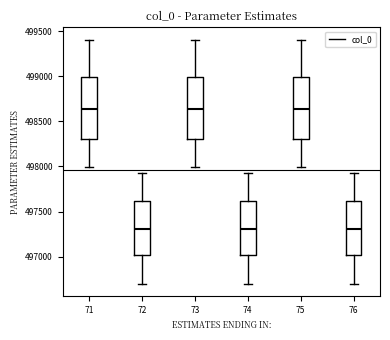

Where does the upper whisker of the box at x = 73 end on the y-axis? The values are not printed on the chart, so give them approximately, as read against the axis.

499400